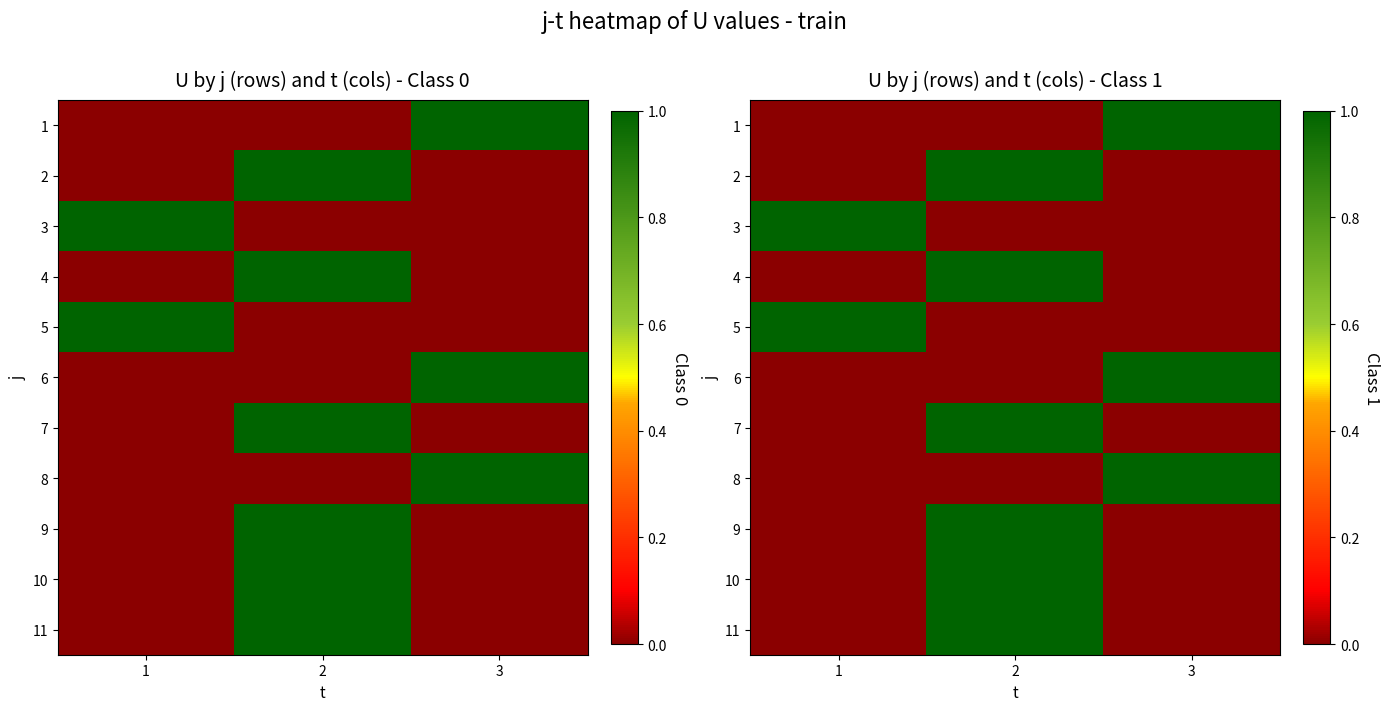

At how many categories does at least one series exceed 0?

3